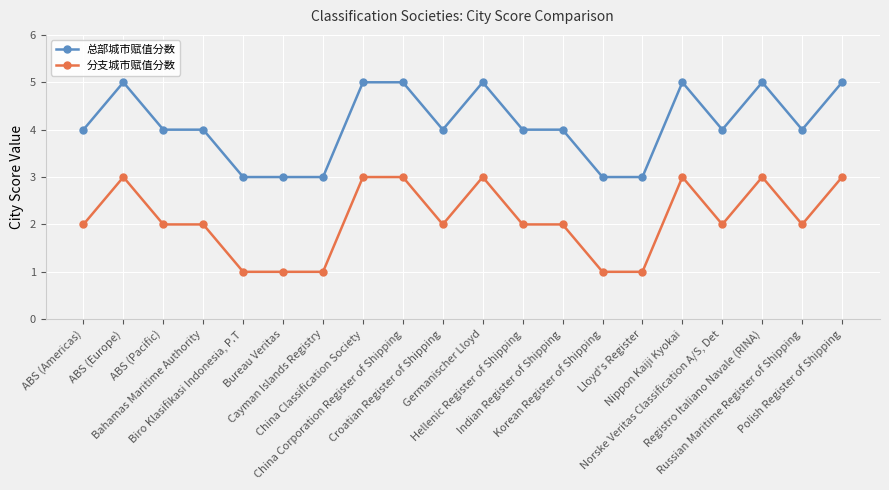

What is the spread (max minus min) of values at Cayman Islands Registry?

2